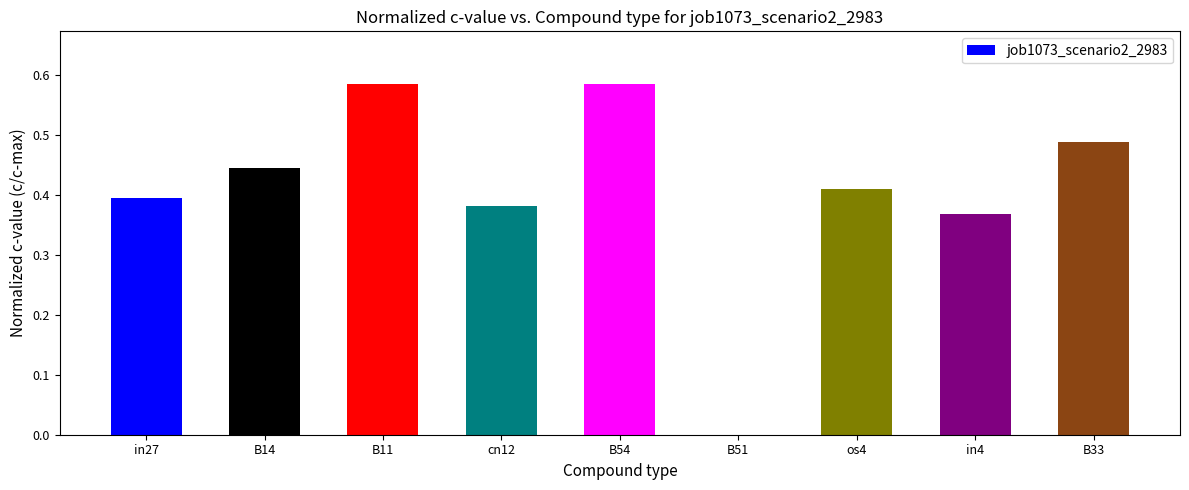

Between B11 and B33, which is larger?

B11